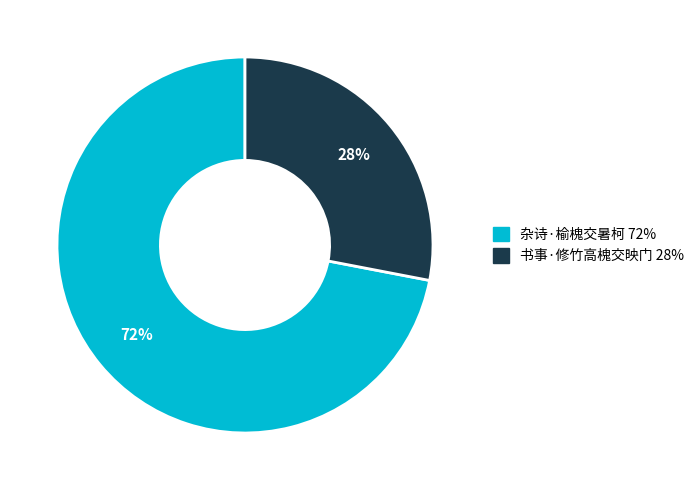

Combined, do 书事·修竹高槐交映门 and 杂诗·榆槐交暑柯 account for over 50%?

Yes